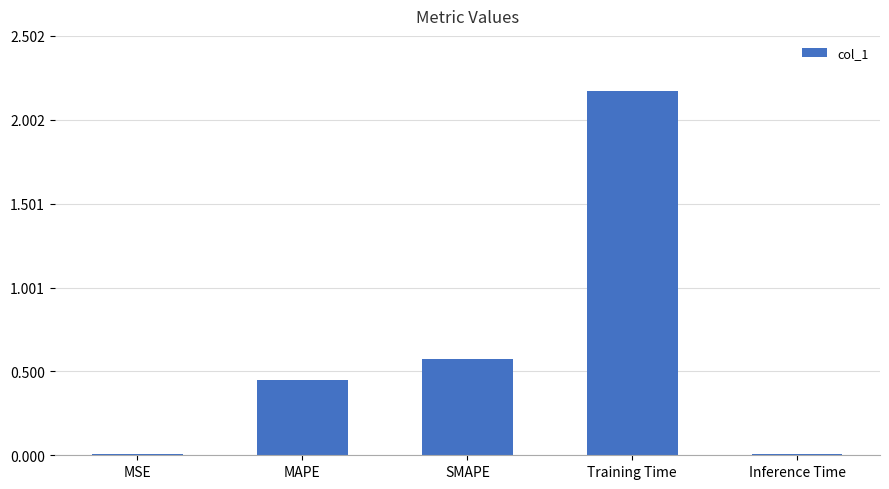

What is the sum of all values?

3.2